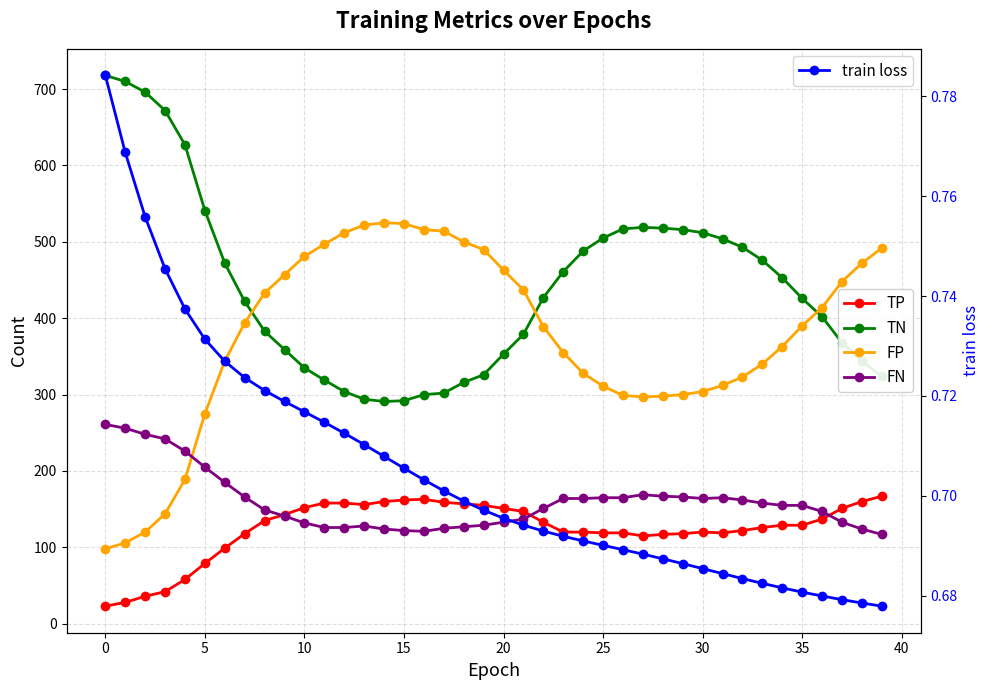

Count the train loss values in the range 0 to 1.

40